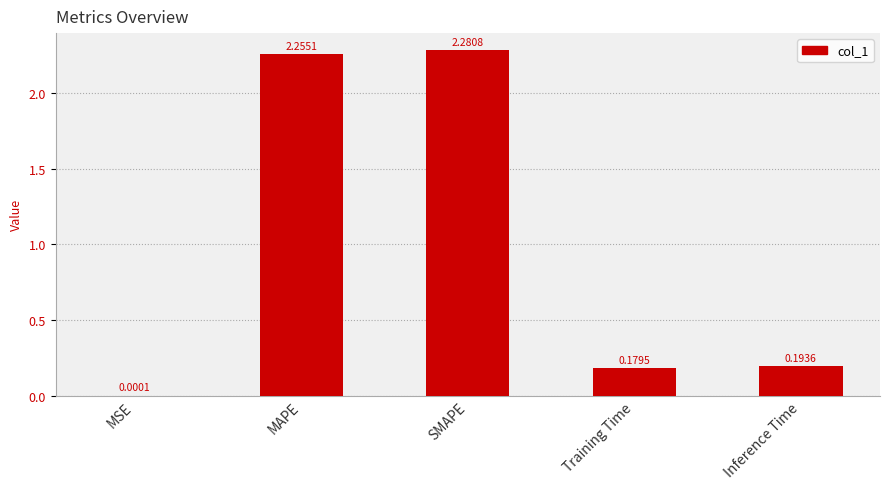

At which label is the value closest to 1?

Inference Time